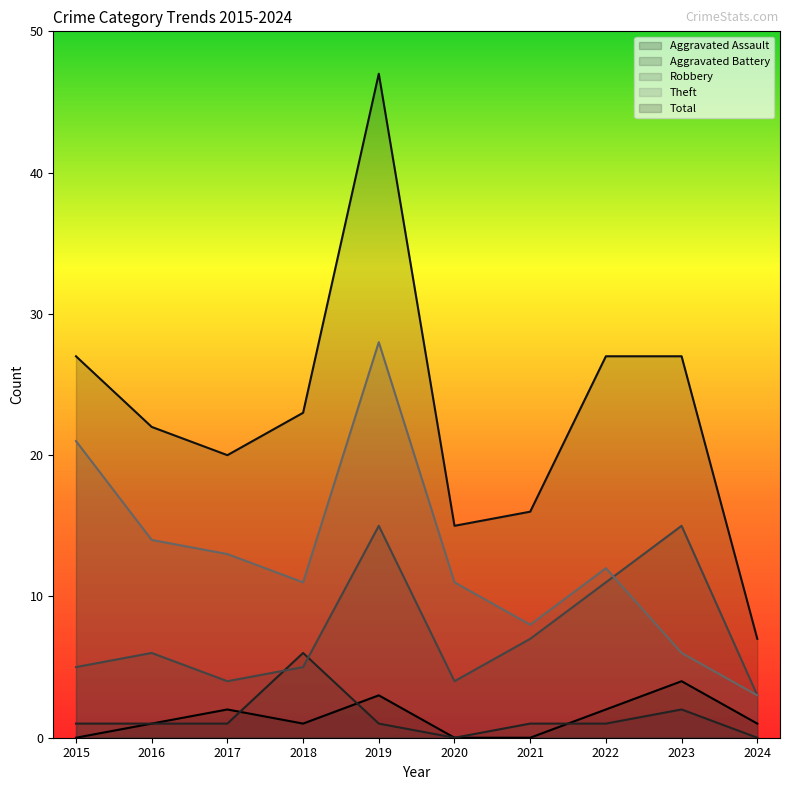

How many positive values does the Aggravated Battery series have?

8